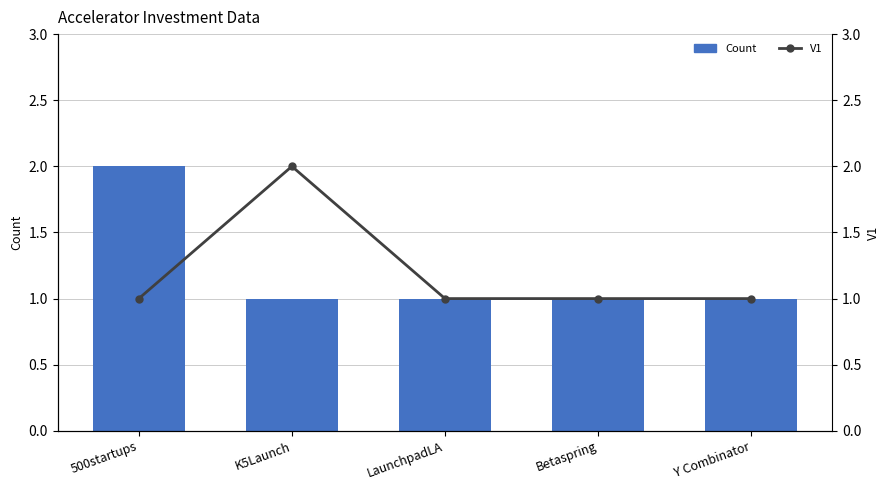

What value does the V1 series have at Betaspring?

1